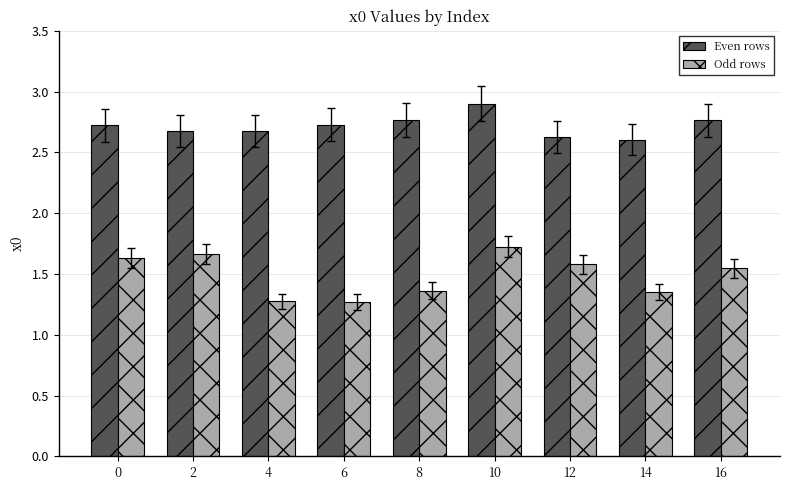

The value of Even rows at 14 is 1.3. True or false?

False